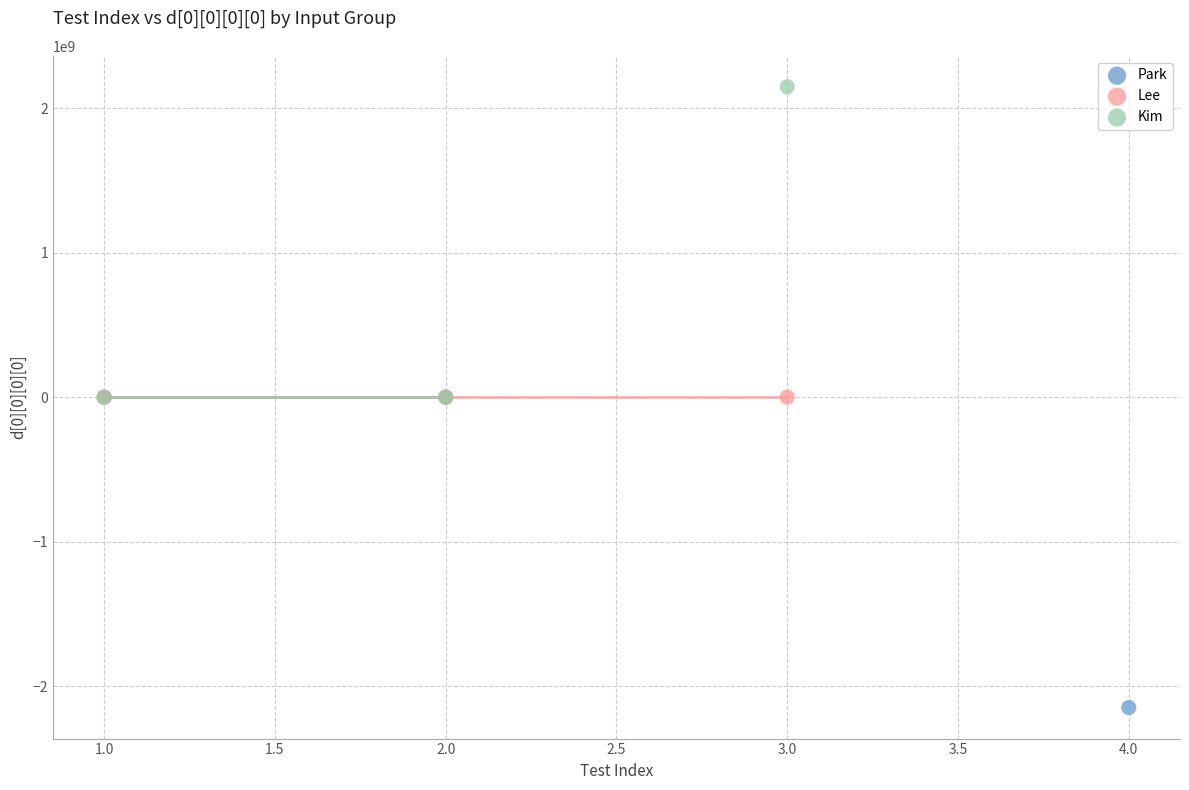

Which series reaches the minimum Y coordinate?

Park